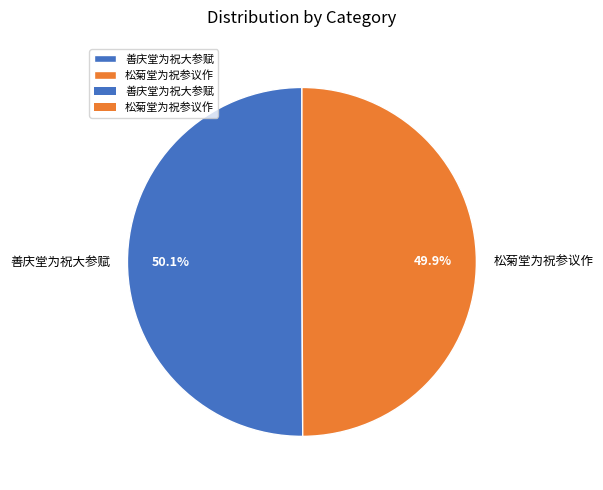

Does any single category account for the majority?

Yes